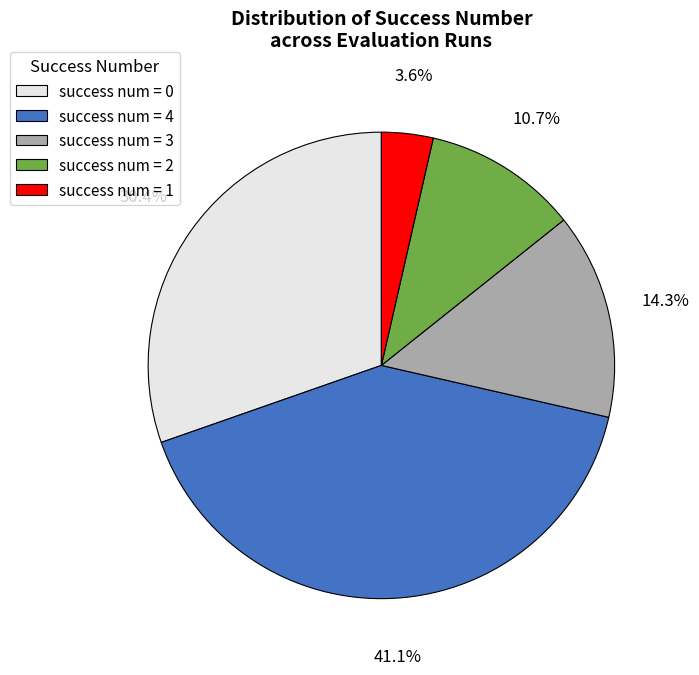

Do success num = 1 and success num = 2 together represent more than half of the pie?

No